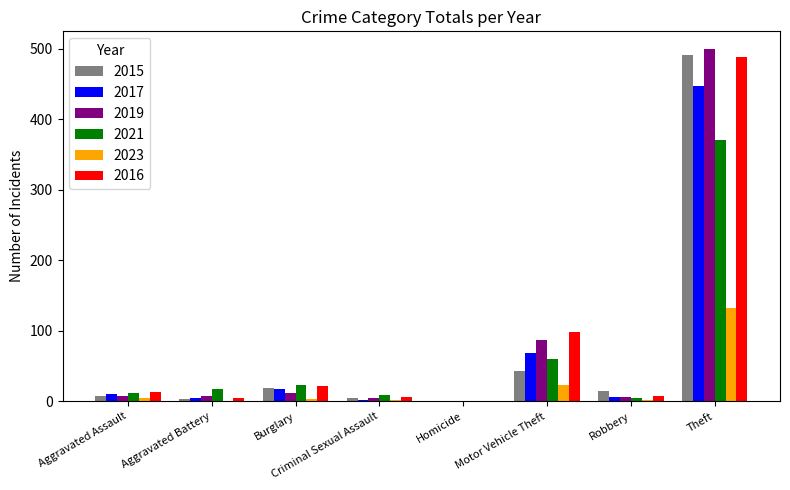

The 2023 series shows 1 at Aggravated Battery. True or false?

True